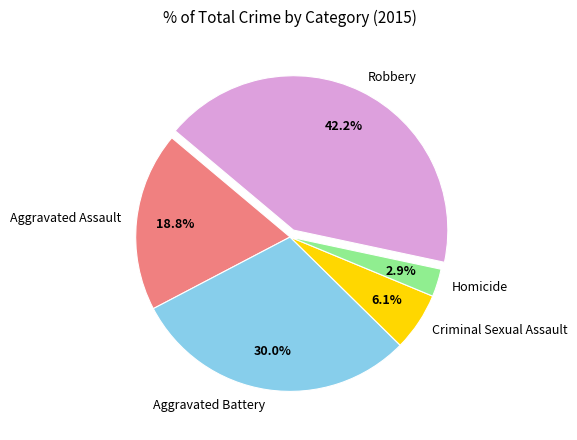

Does Robbery represent more than half of the total?

No